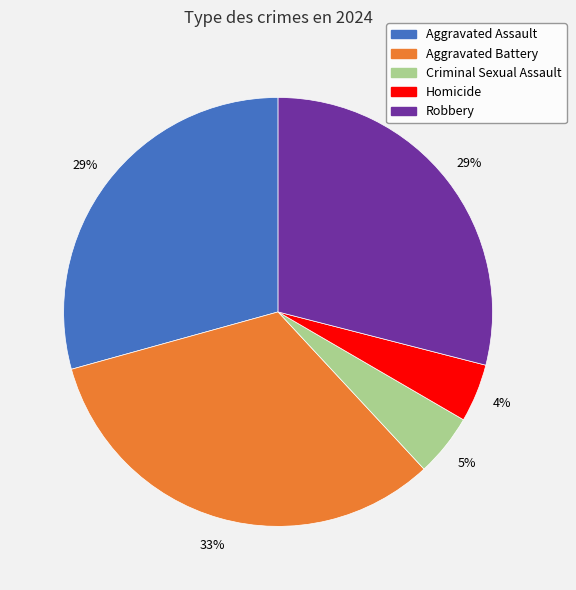

How many segments does this pie chart have?

5